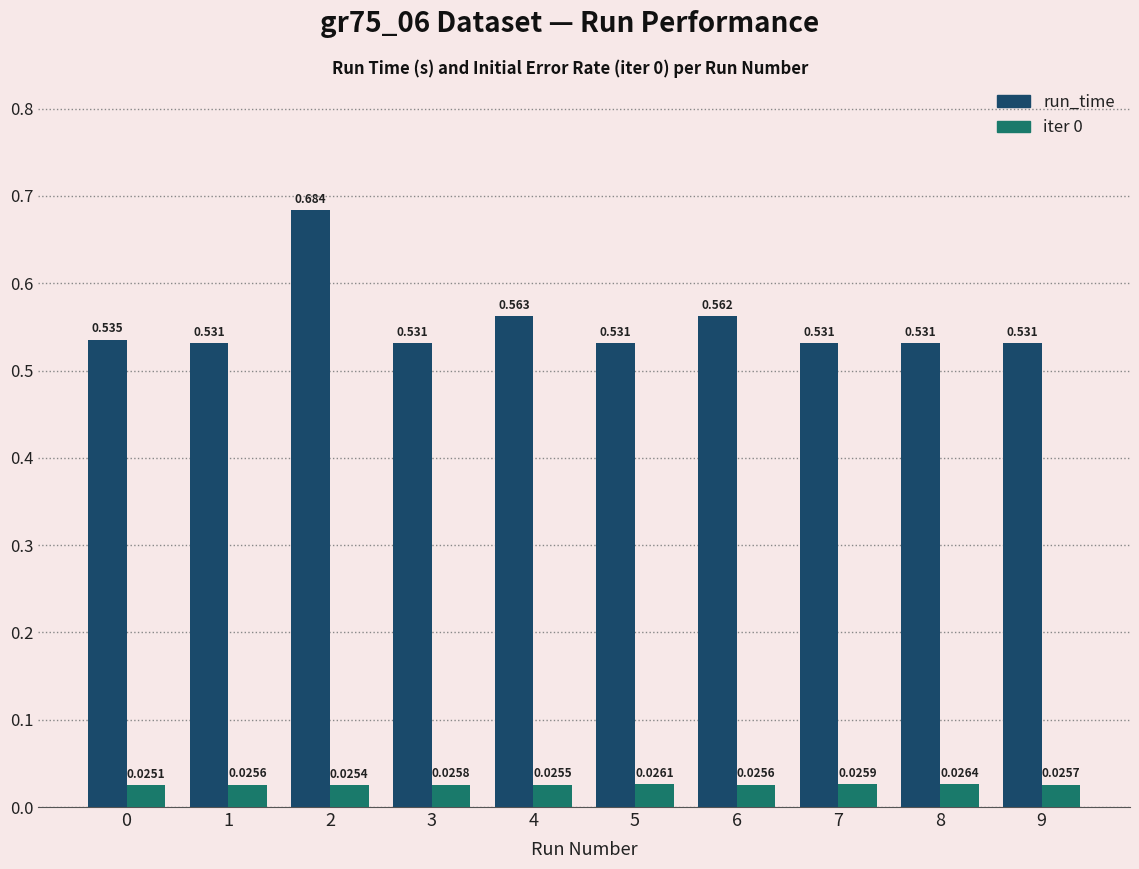

Which series changed the most between 2 and 3?

run_time